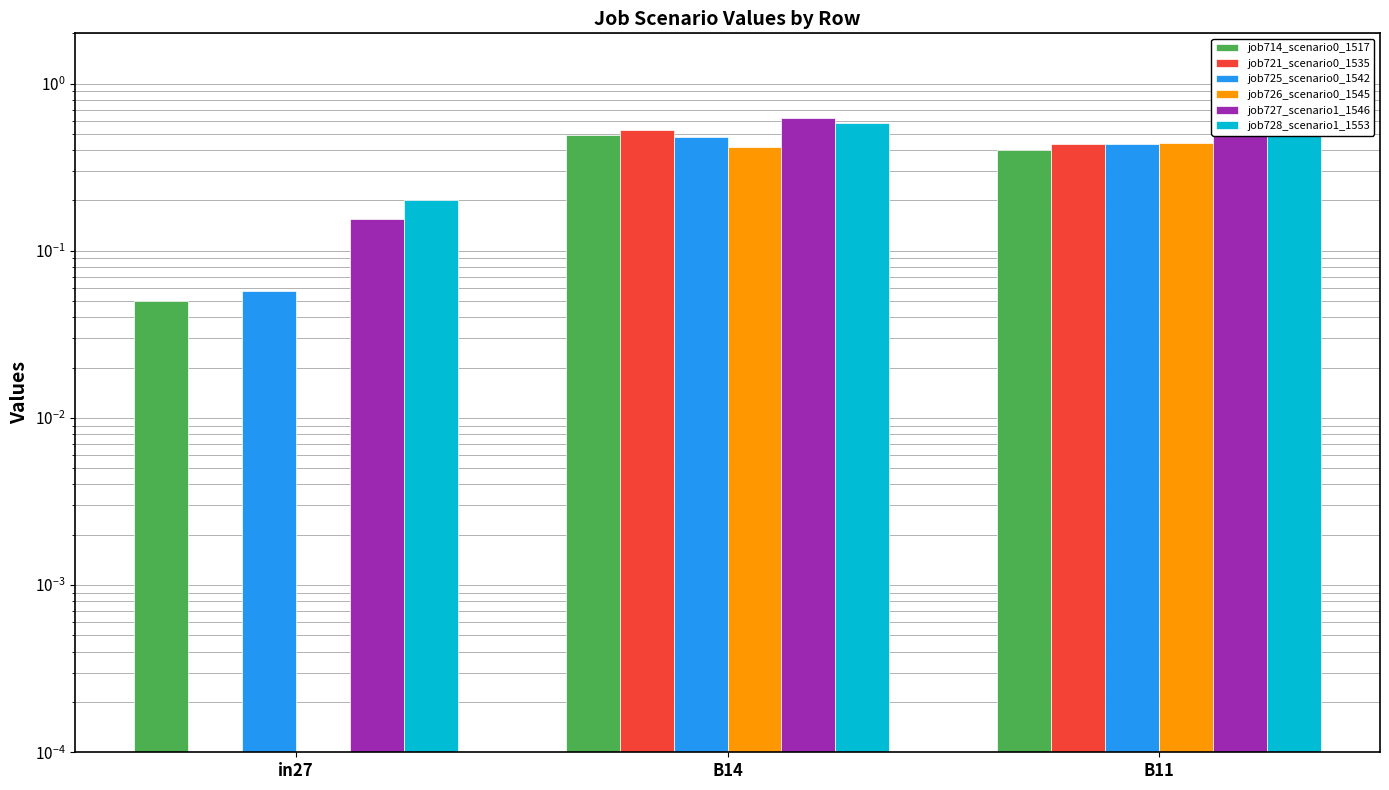

Is the value of job725_scenario0_1542 at B11 greater than the value of job728_scenario1_1553 at B11?

No